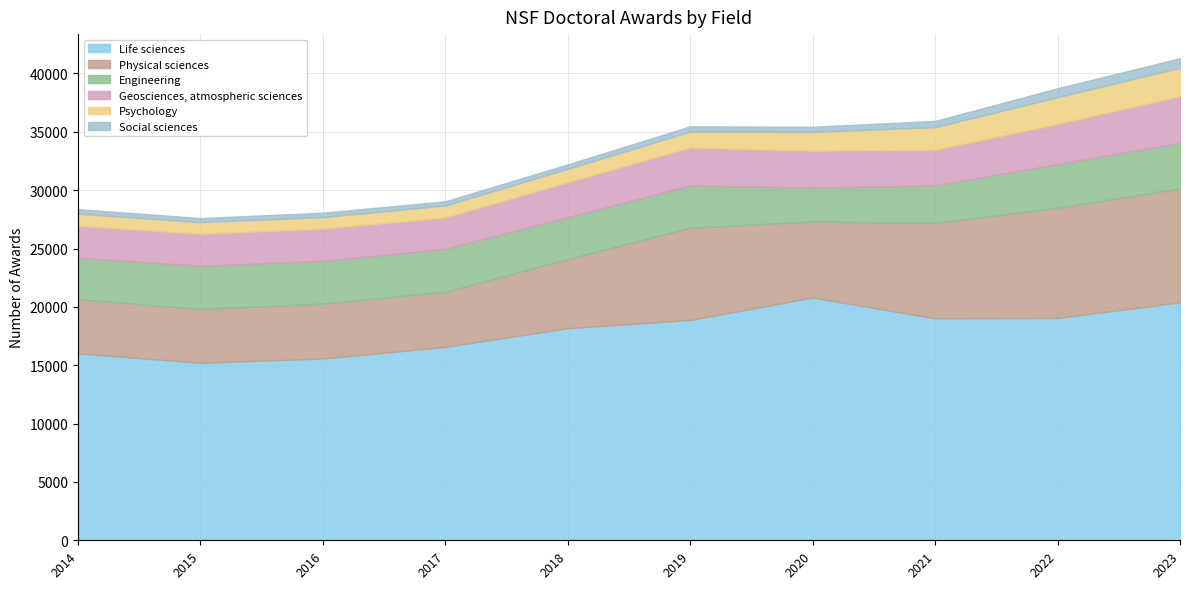

True or false: Physical sciences and Geosciences, atmospheric sciences cross at least once.

False